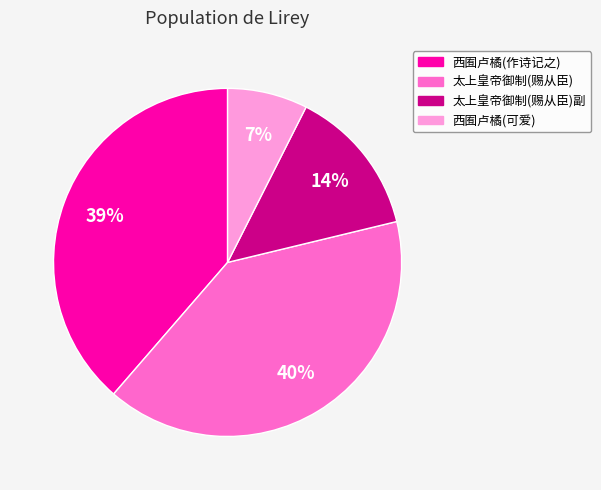

Is there any slice that represents more than half of the pie?

No